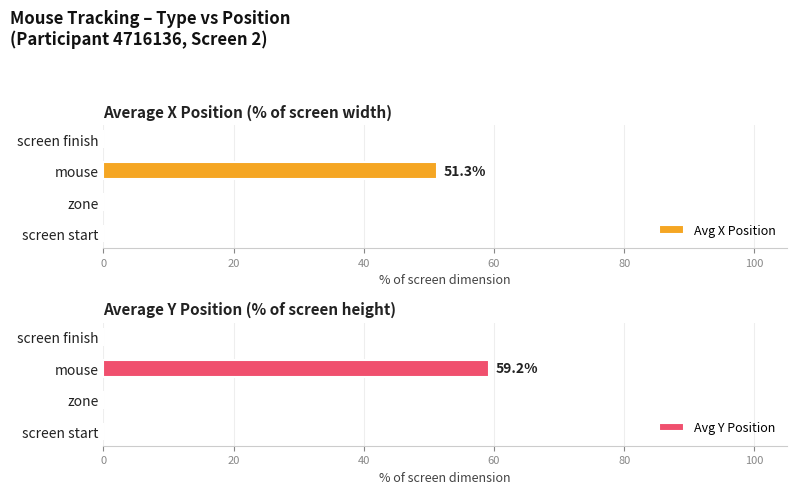

What is the average value of the Avg Y Position series?

14.8